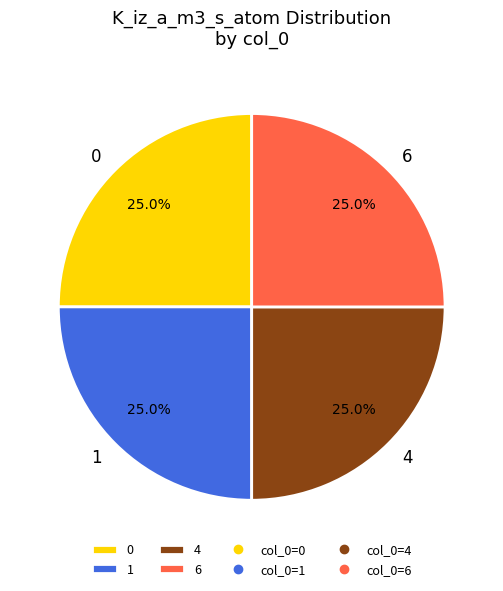

What percentage is the 4 slice, to the nearest percent?

25%